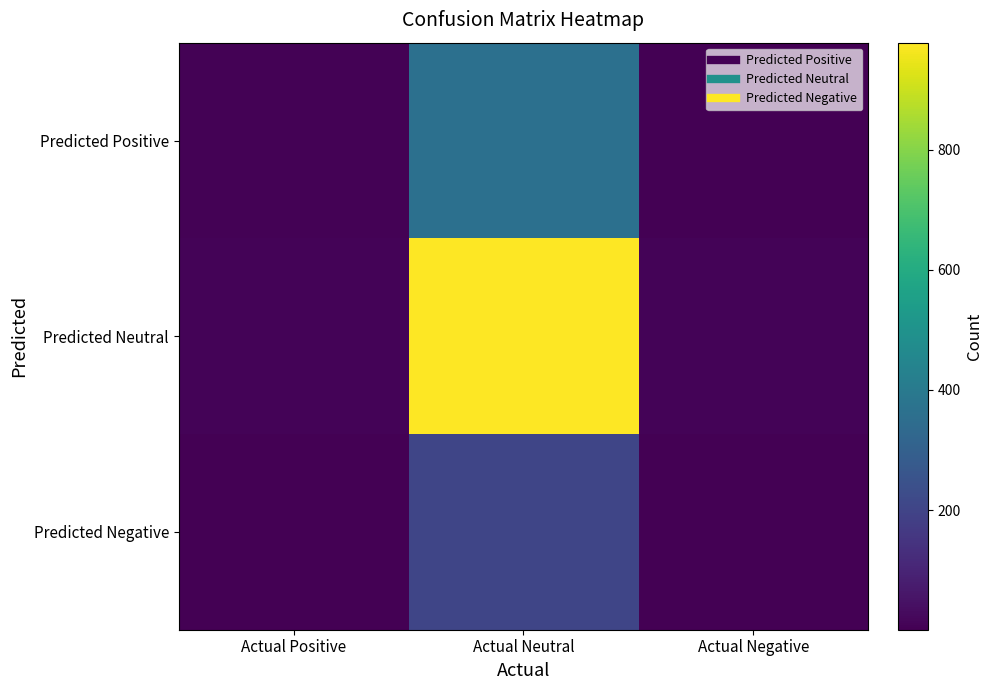

Which has a higher value, Actual Negative or Actual Neutral?

Actual Neutral